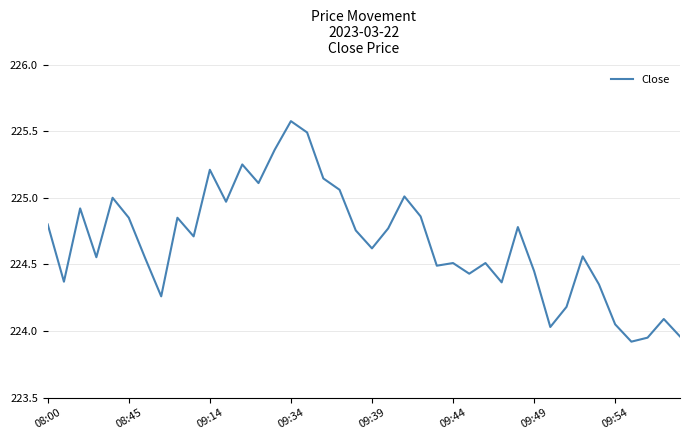

Does the chart have visible grid lines?

Yes